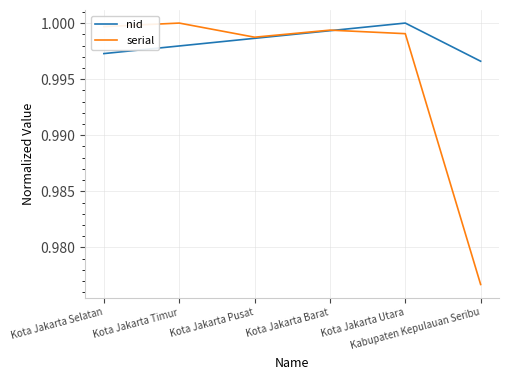

Which series has the widest spread of values?

serial